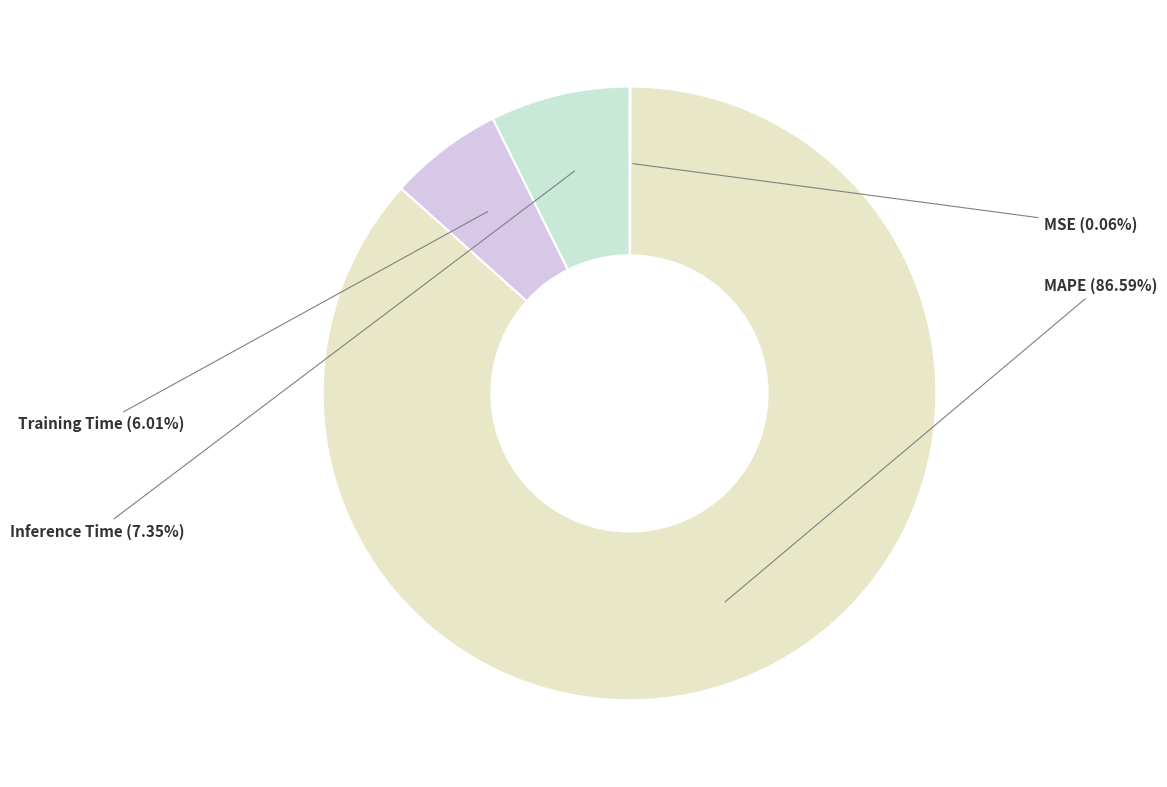

Which category has the biggest portion of the pie?

MAPE